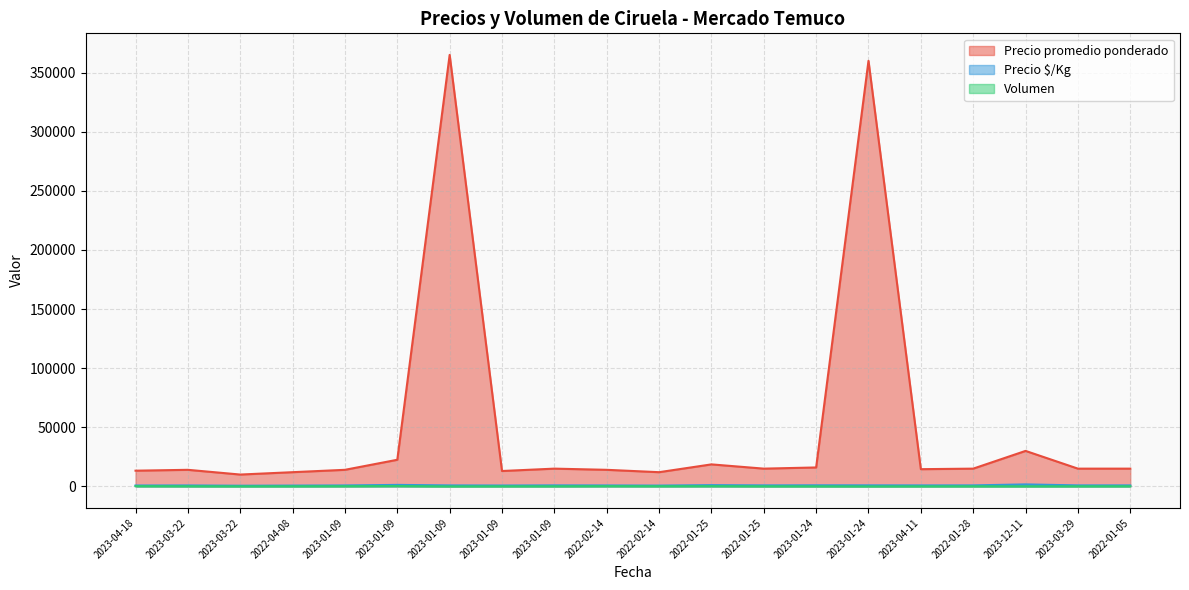

Count the number of categories in the chart.

20